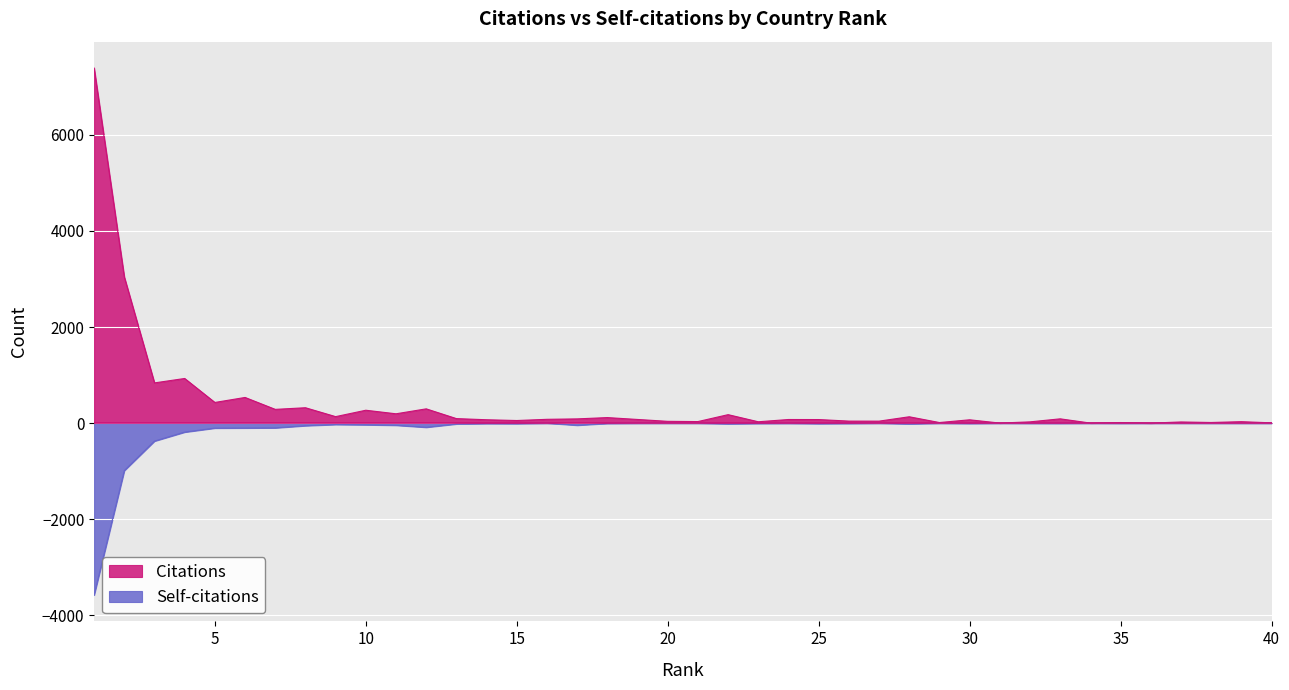

Is the value of Citations at 6 greater than the value of Self-citations at 21?

Yes